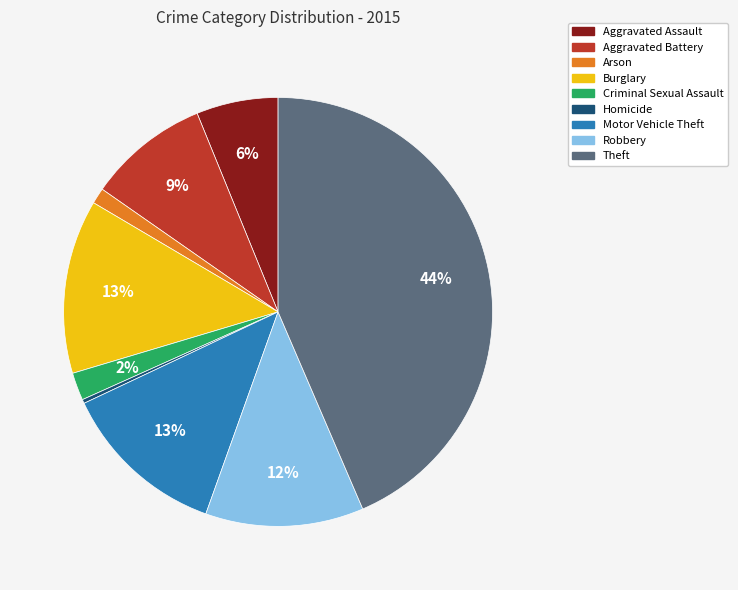

Count the number of slices in the pie.

9